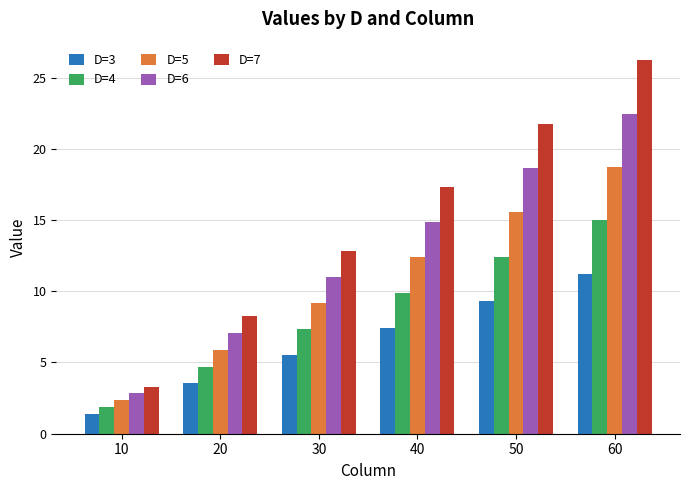

What is the spread (max minus min) of values at 40?

9.9